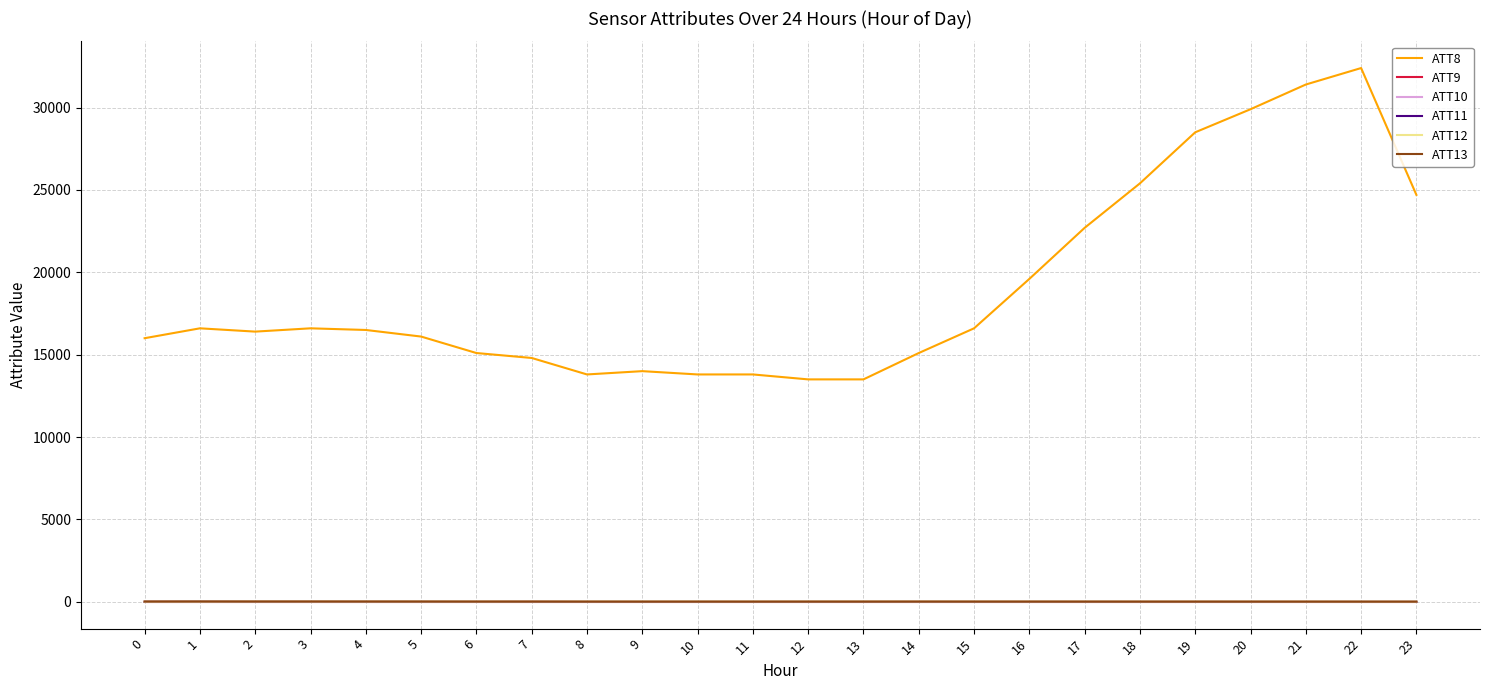

Which series has the widest spread of values?

ATT8